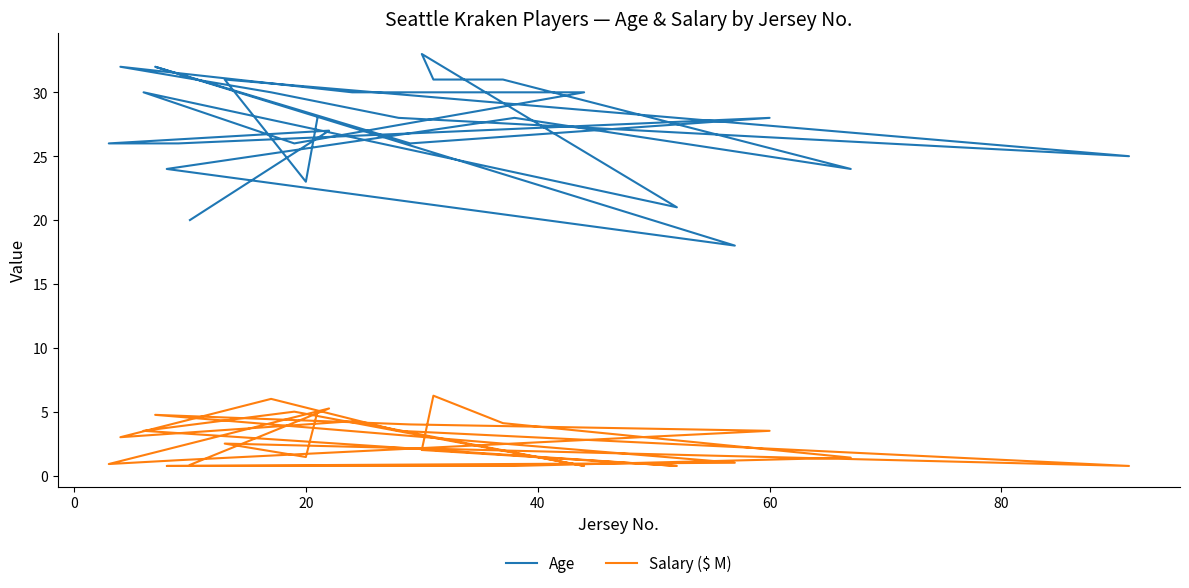

What is the lowest value of the Age series?

18.0